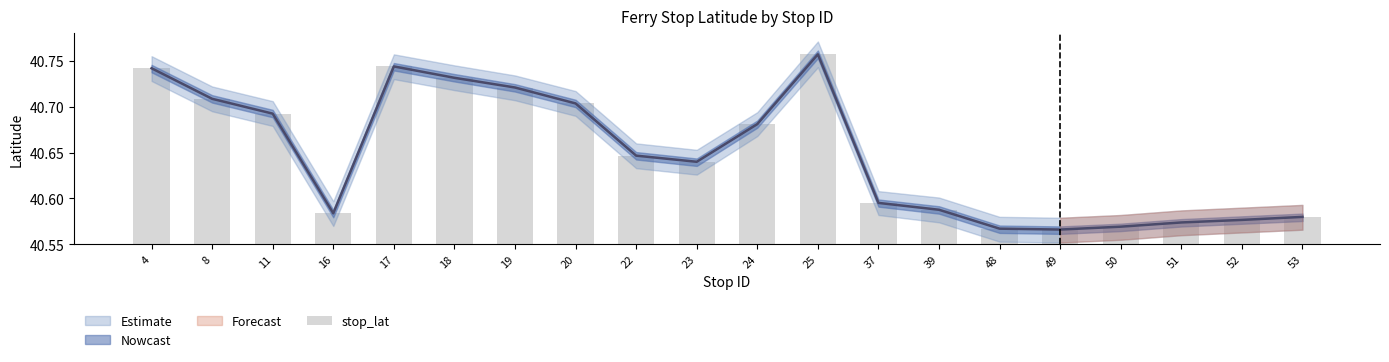

What is the smallest value displayed?

40.6